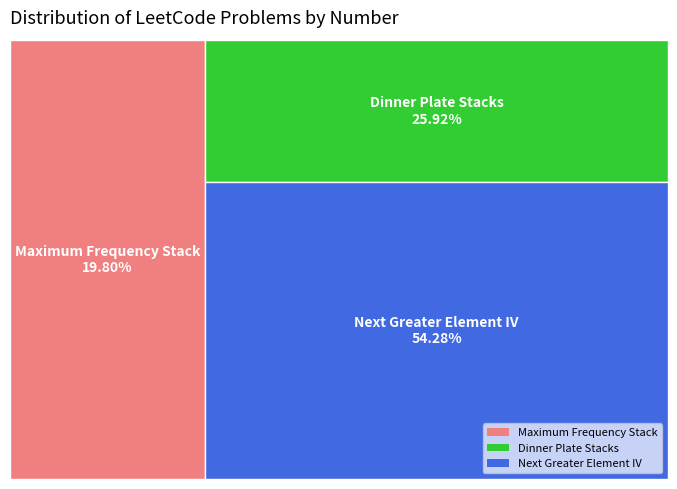

How much of the chart is everything except Maximum Frequency Stack?

80.2%